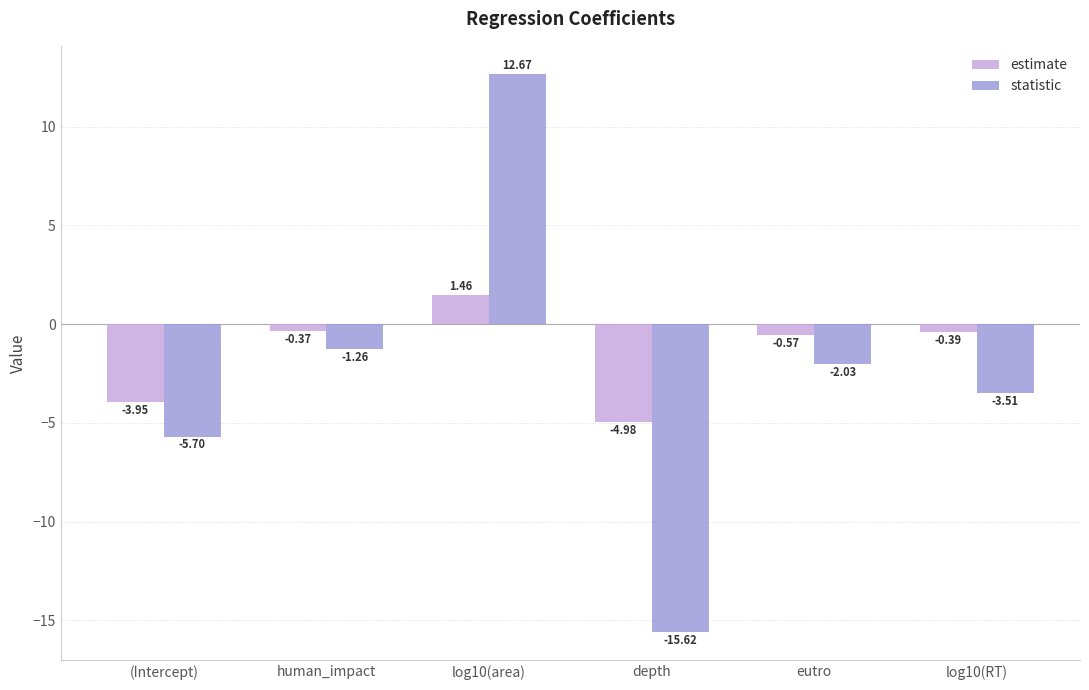

What is the difference between the maximum and minimum values in the estimate series?

6.4